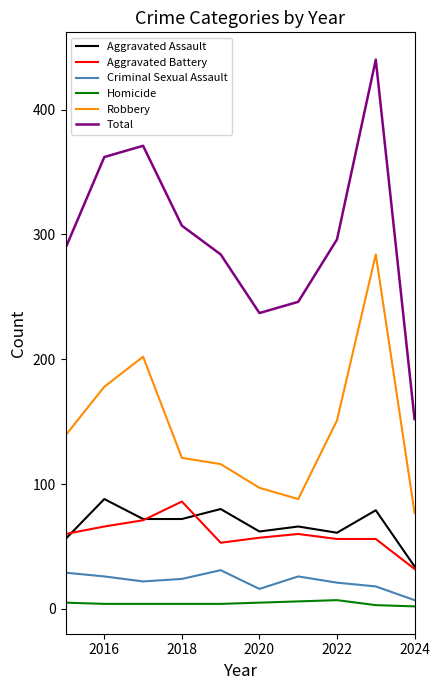

Which series has the largest range (max minus min)?

Total